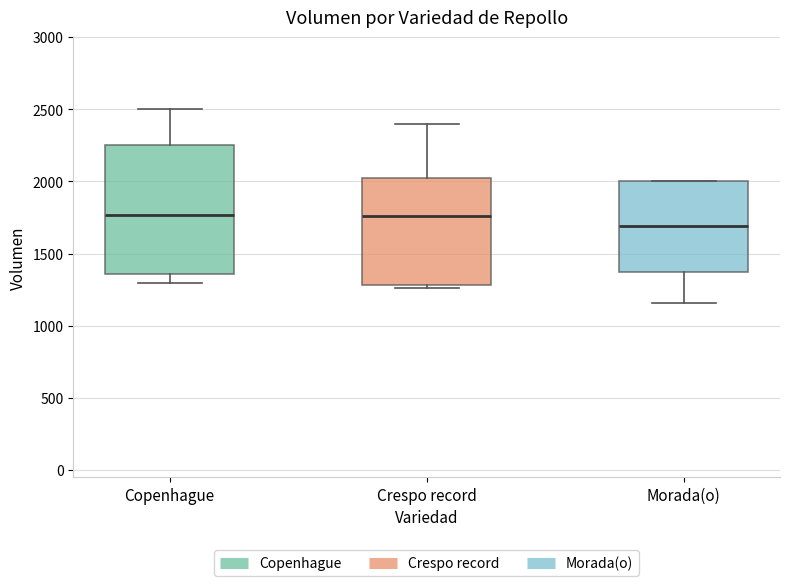

Where is the lower edge of the box for Crespo record on the y-axis? The values are not printed on the chart, so give them approximately, as read against the axis.

1300